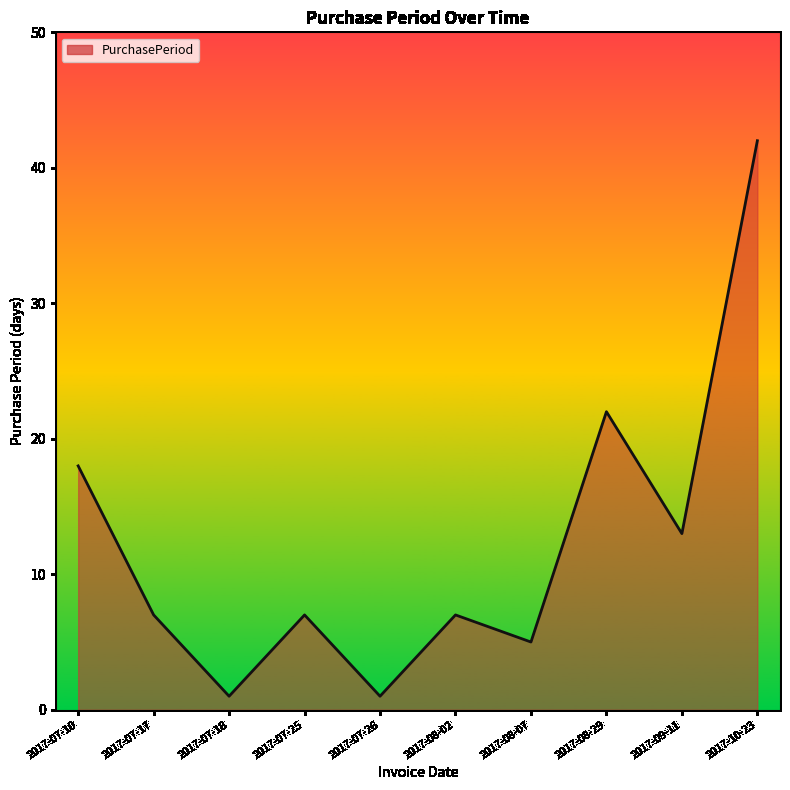

What is the difference between the maximum and minimum values?

41